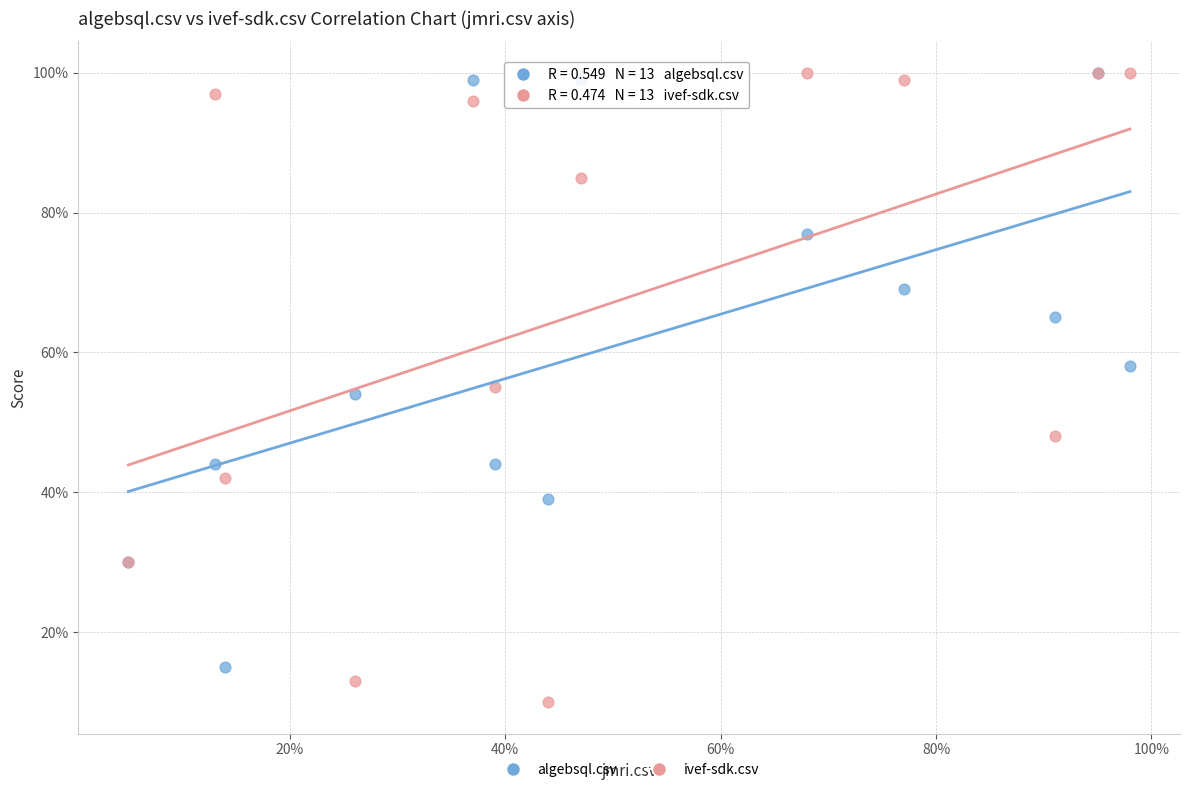

What are all the series names shown in the legend?

algebsql.csv, ivef-sdk.csv